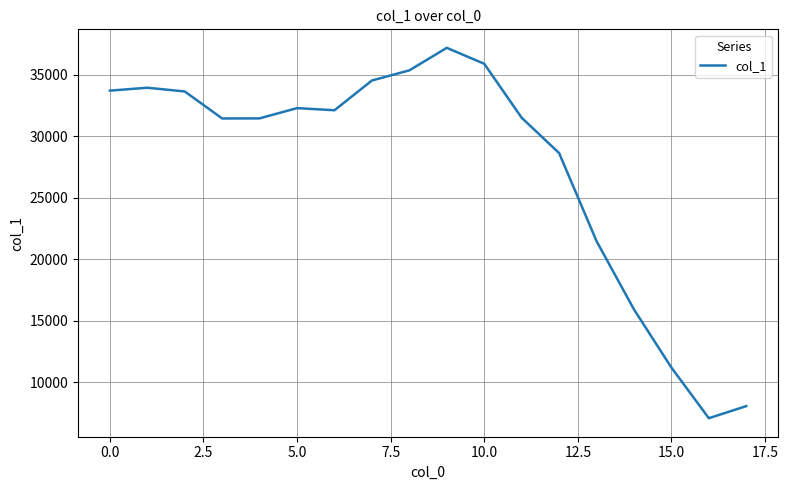

What is the maximum value shown in the chart?

37173